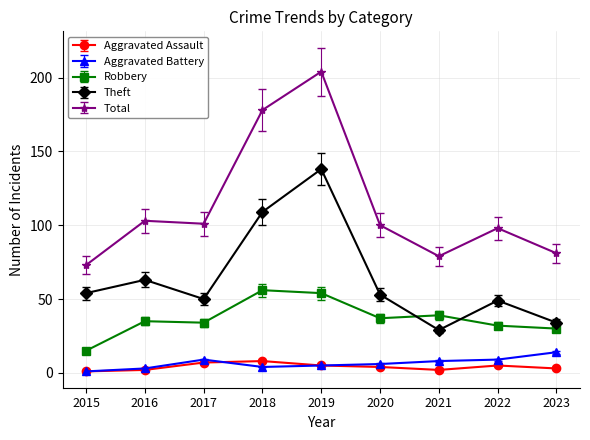

Rank the series by their maximum value, from highest to lowest.

Total, Theft, Robbery, Aggravated Battery, Aggravated Assault